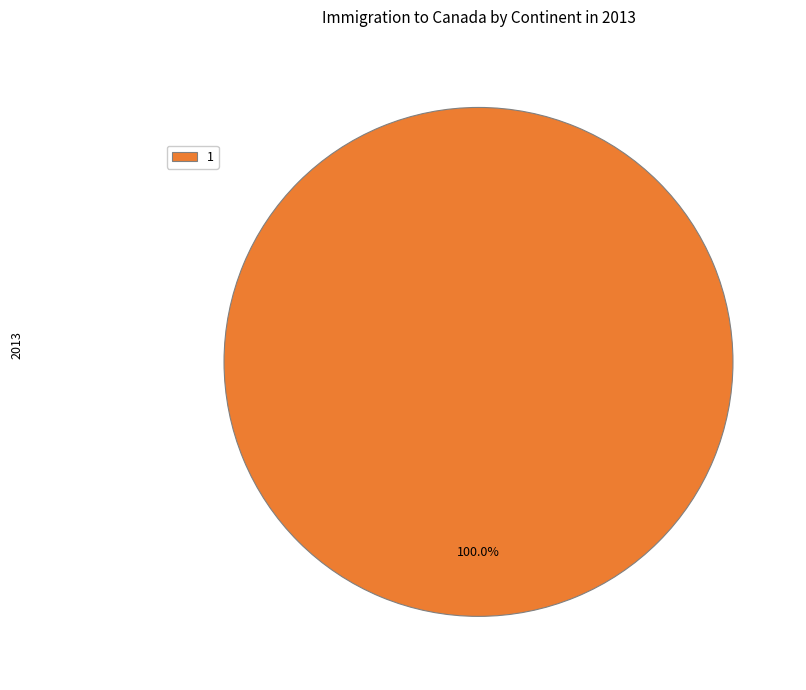

What is the majority slice?

1